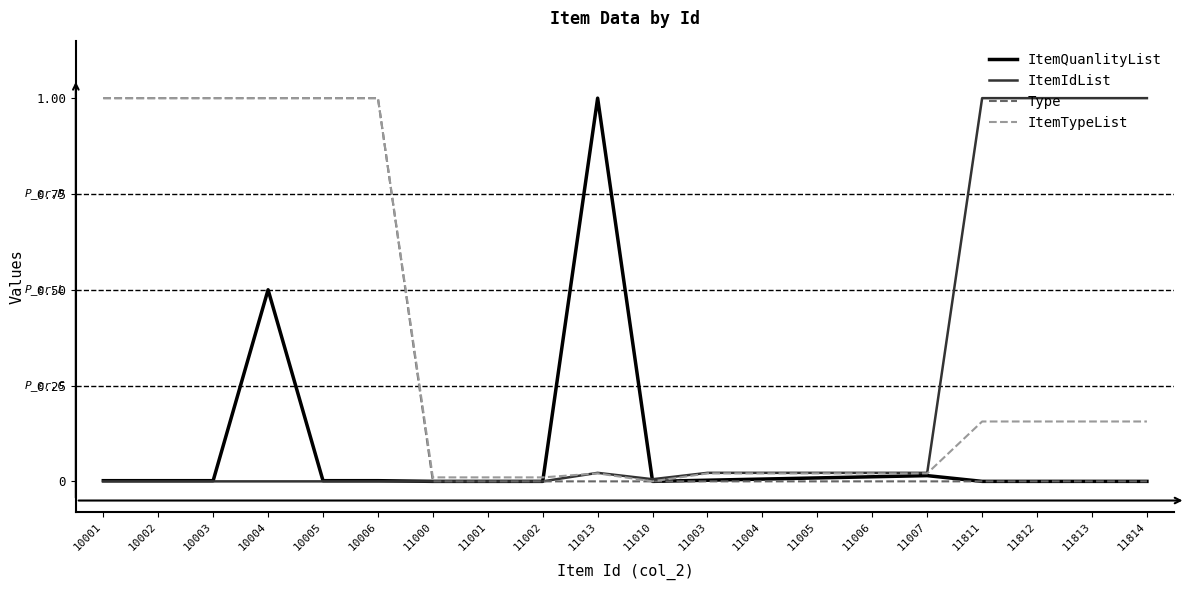

The value of Type at 10006 is 0.6. True or false?

False